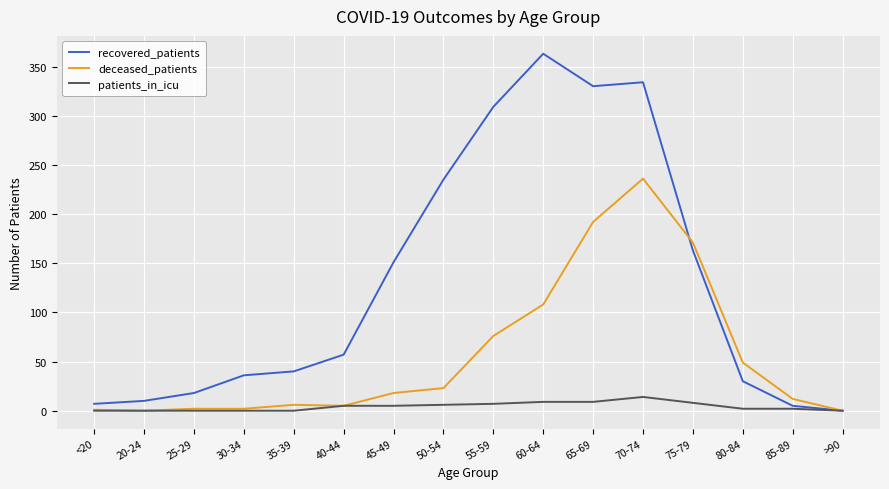

Which series changed the most between 40-44 and 50-54?

recovered_patients